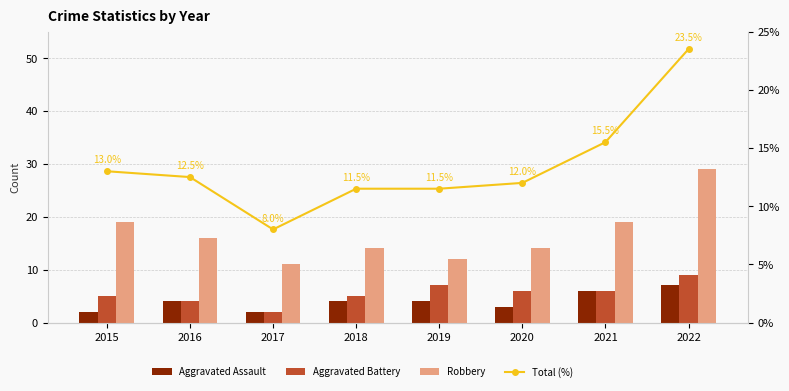

What are all the series names shown in the legend?

Aggravated Assault, Aggravated Battery, Robbery, Total (%)